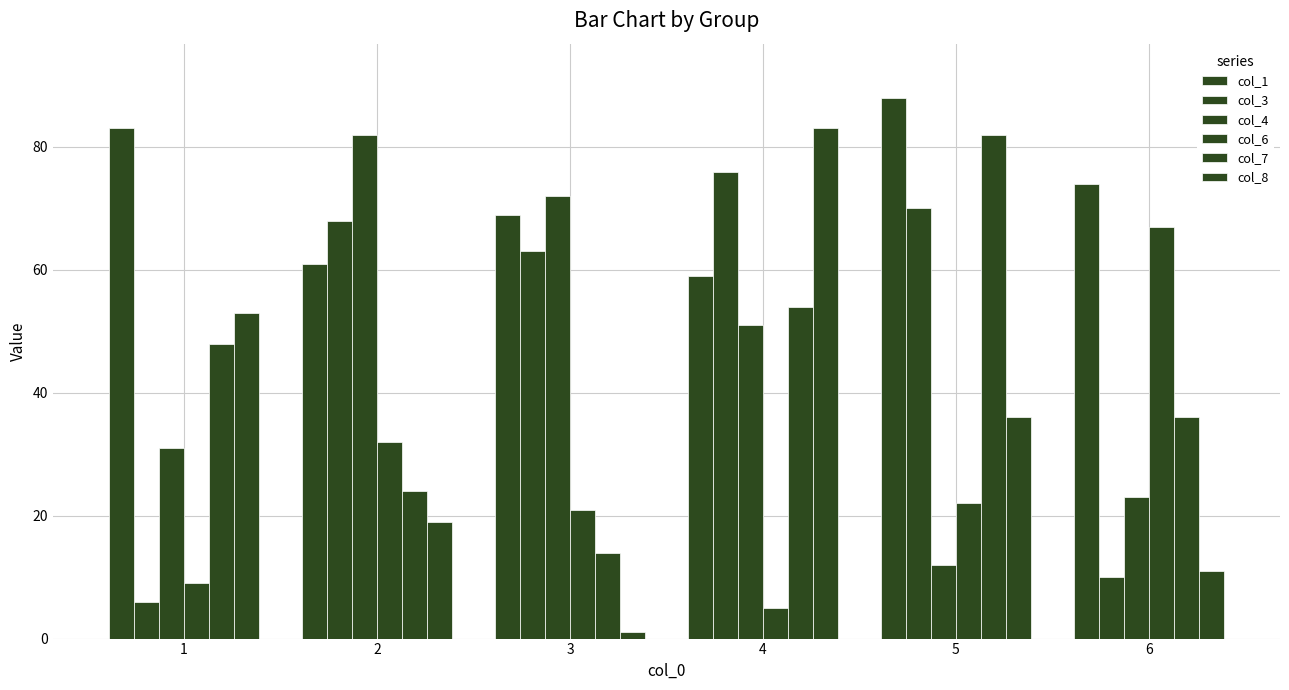

Read the col_8 value at 5.

36